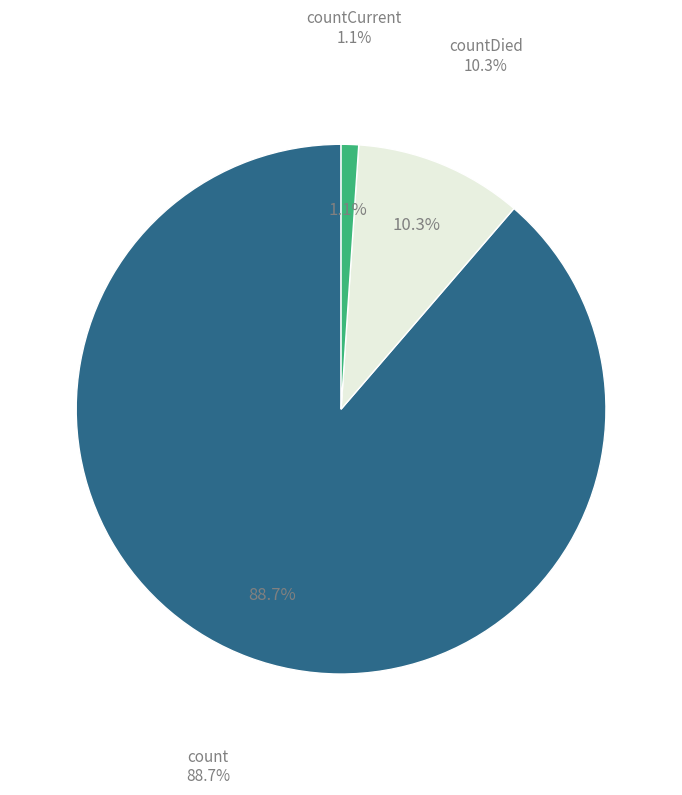

To the nearest percent, what percentage of the pie is count?

89%